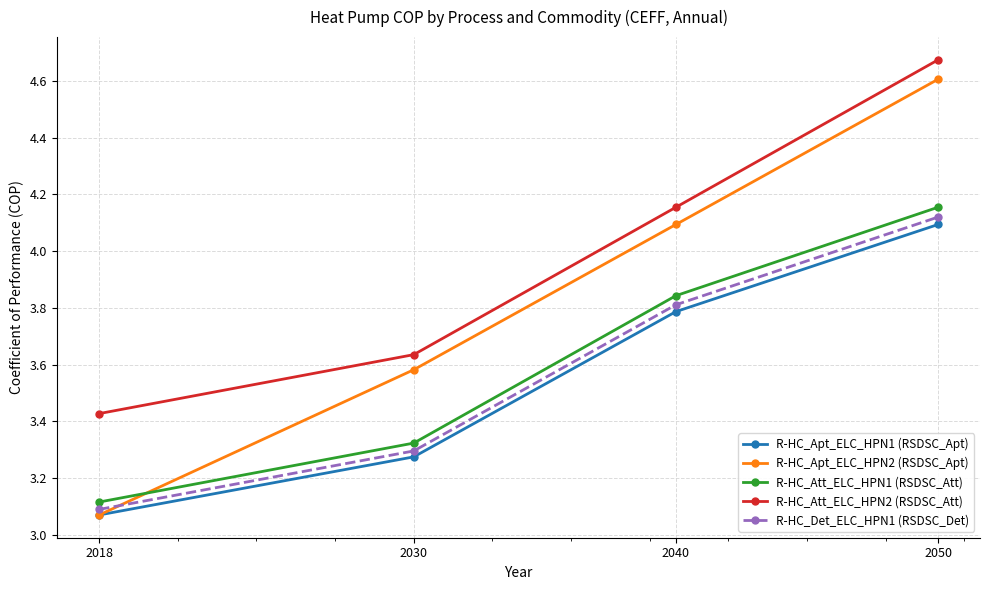

Which category has the highest value in the R-HC_Apt_ELC_HPN2 (RSDSC_Apt) series?

2050